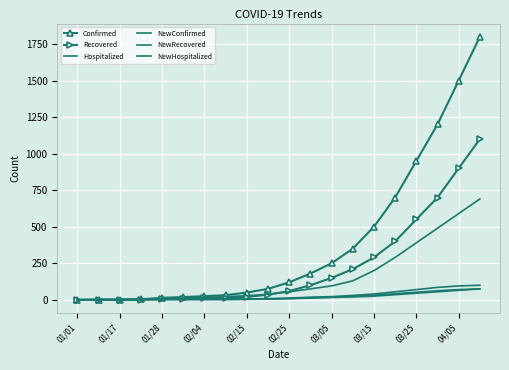

True or false: NewHospitalized and NewConfirmed intersect in this chart.

False